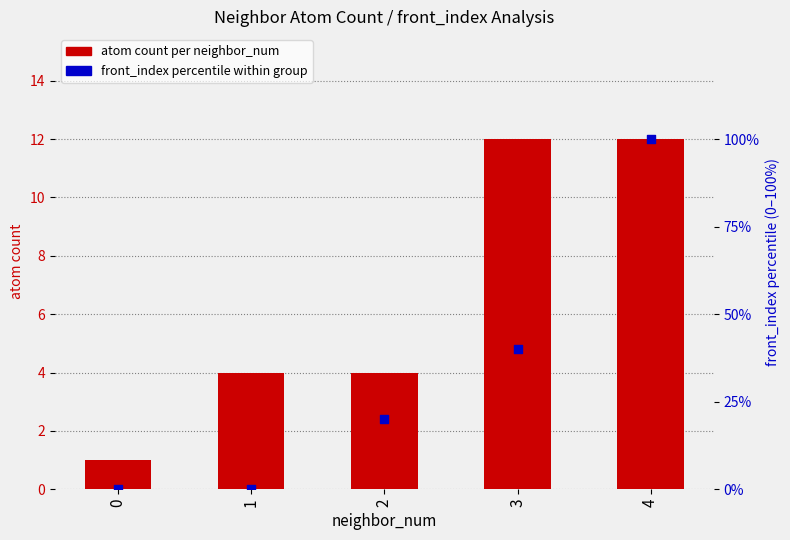

What is the total value across all series at 0?

1